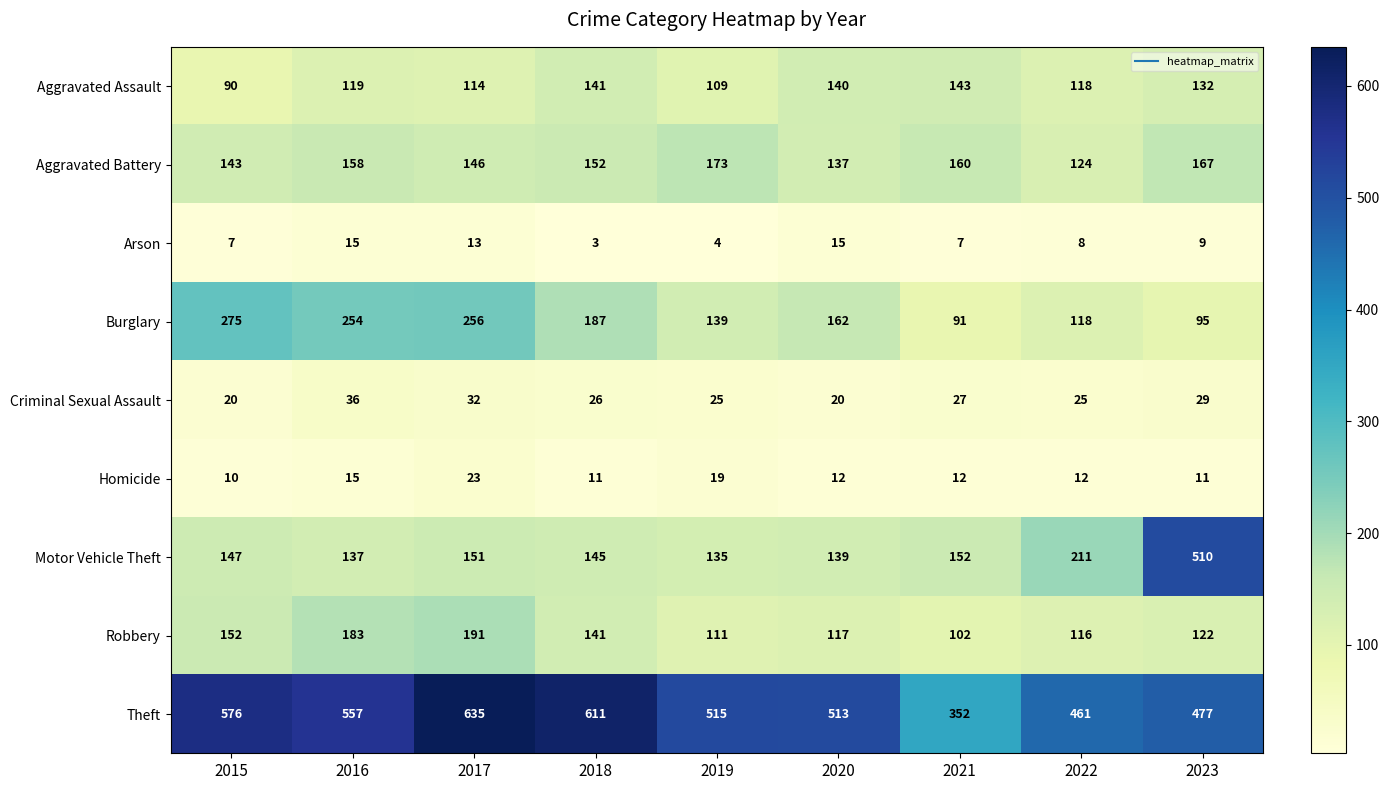

Is it true that Aggravated Battery equals 124 at 2022?

True